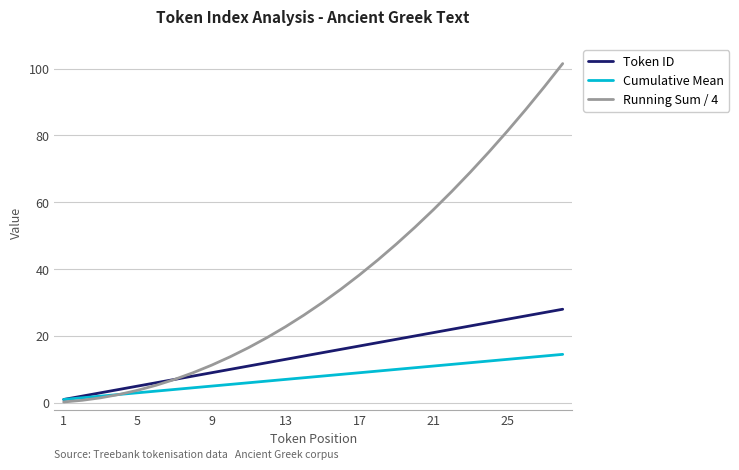

What is the greatest value displayed?

101.5